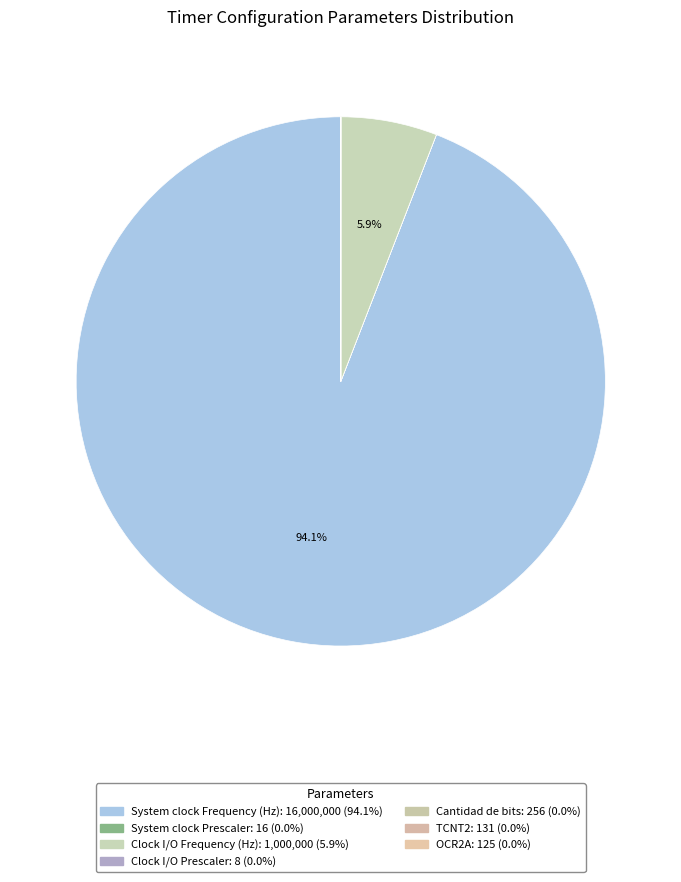

Count the number of slices in the pie.

7